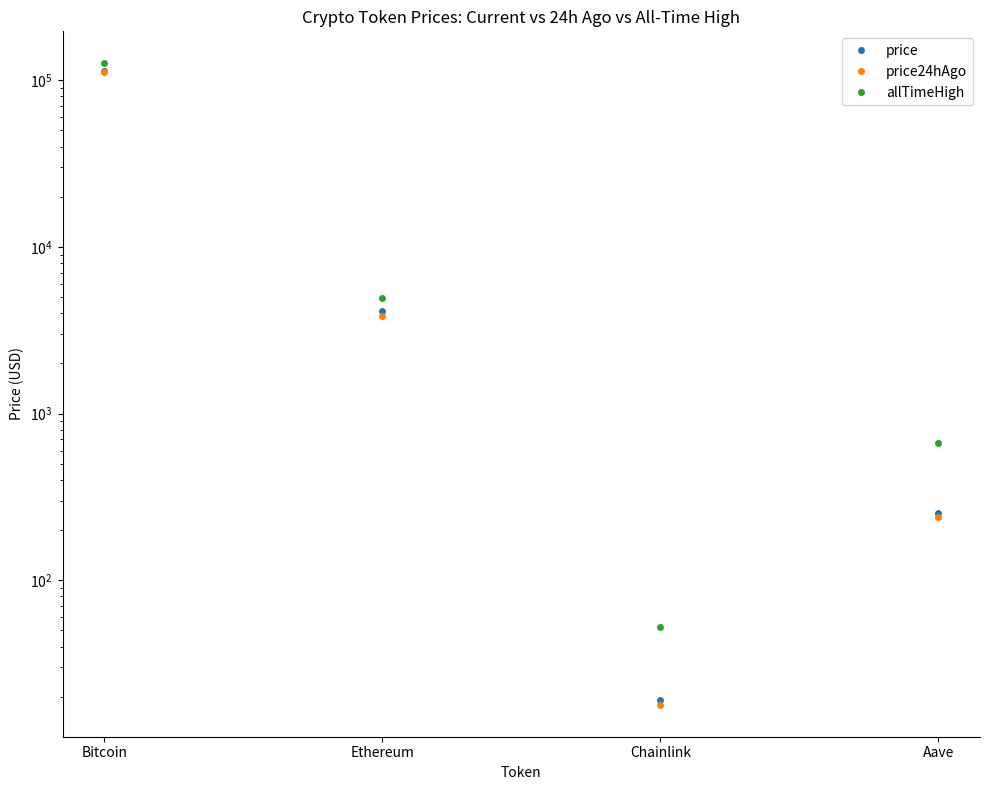

Between Bitcoin and Chainlink, which series saw the biggest shift?

allTimeHigh